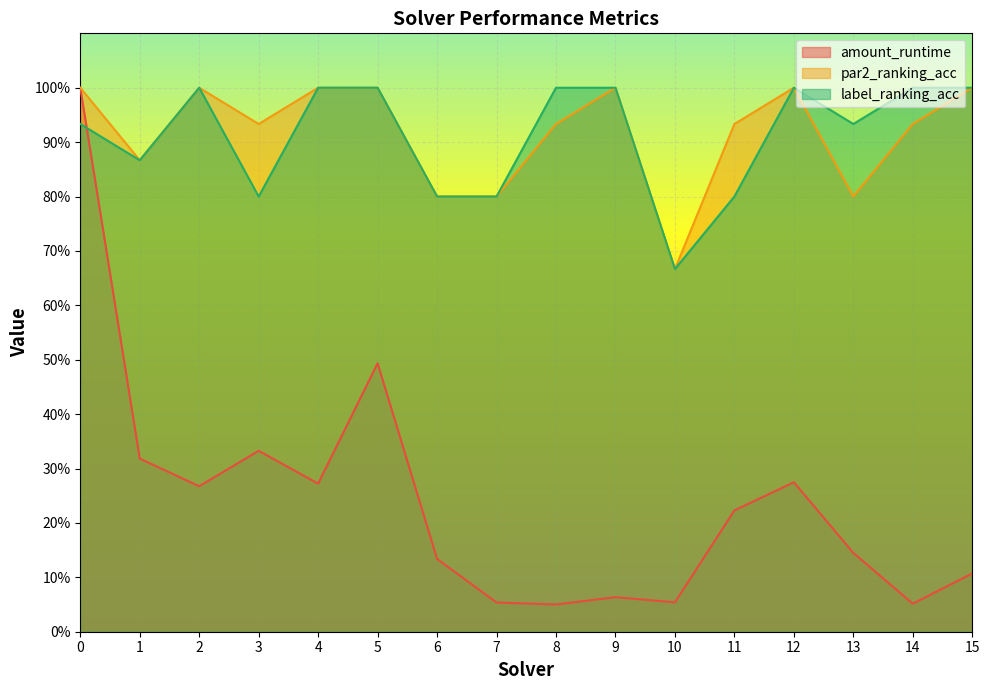

How many distinct data groups are displayed?

3